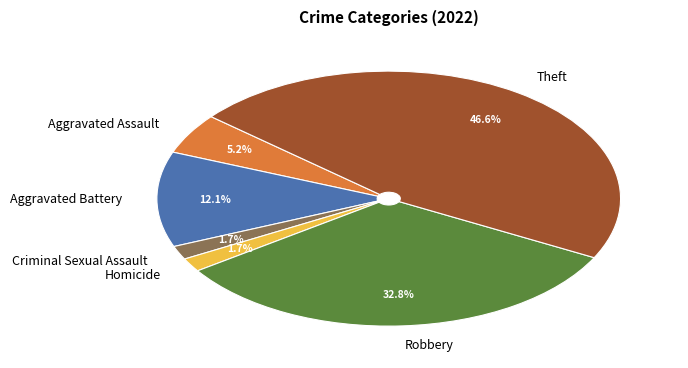

Which category has the biggest portion of the pie?

Theft